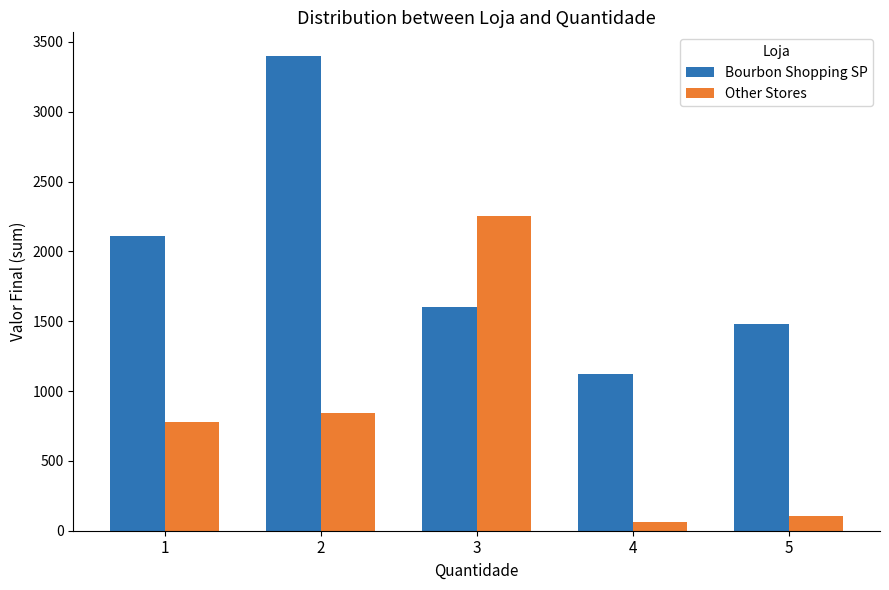

Count the number of categories in the chart.

5